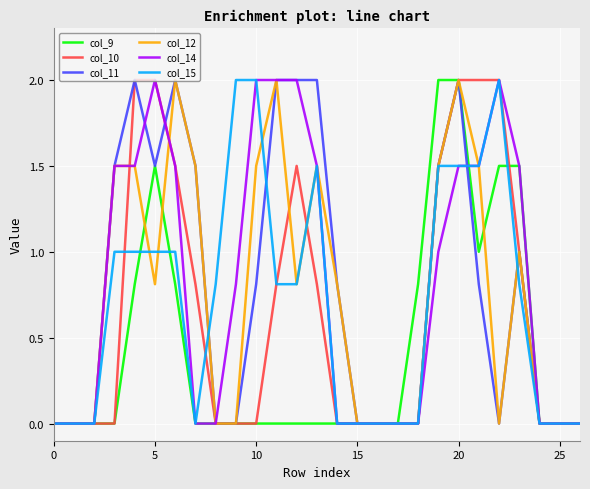

What is the highest value of the col_15 series?

2.0